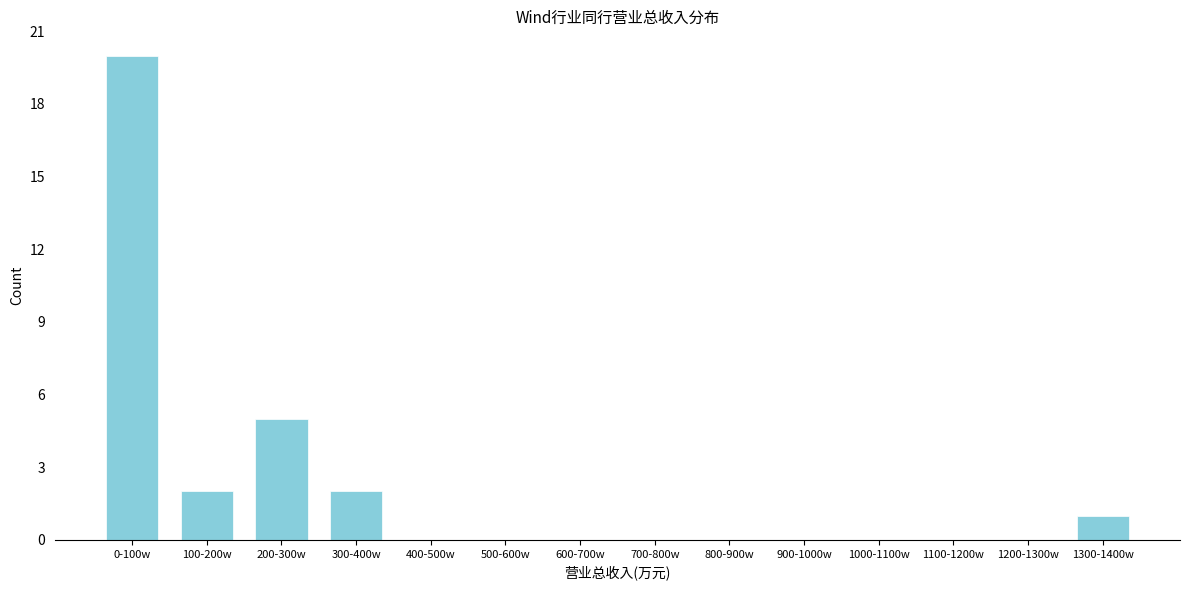

Reading left to right, transcribe all the data shown in this chart.

0-100w=20	100-200w=2	200-300w=5	300-400w=2	400-500w=0	500-600w=0	600-700w=0	700-800w=0	800-900w=0	900-1000w=0	1000-1100w=0	1100-1200w=0	1200-1300w=0	1300-1400w=1